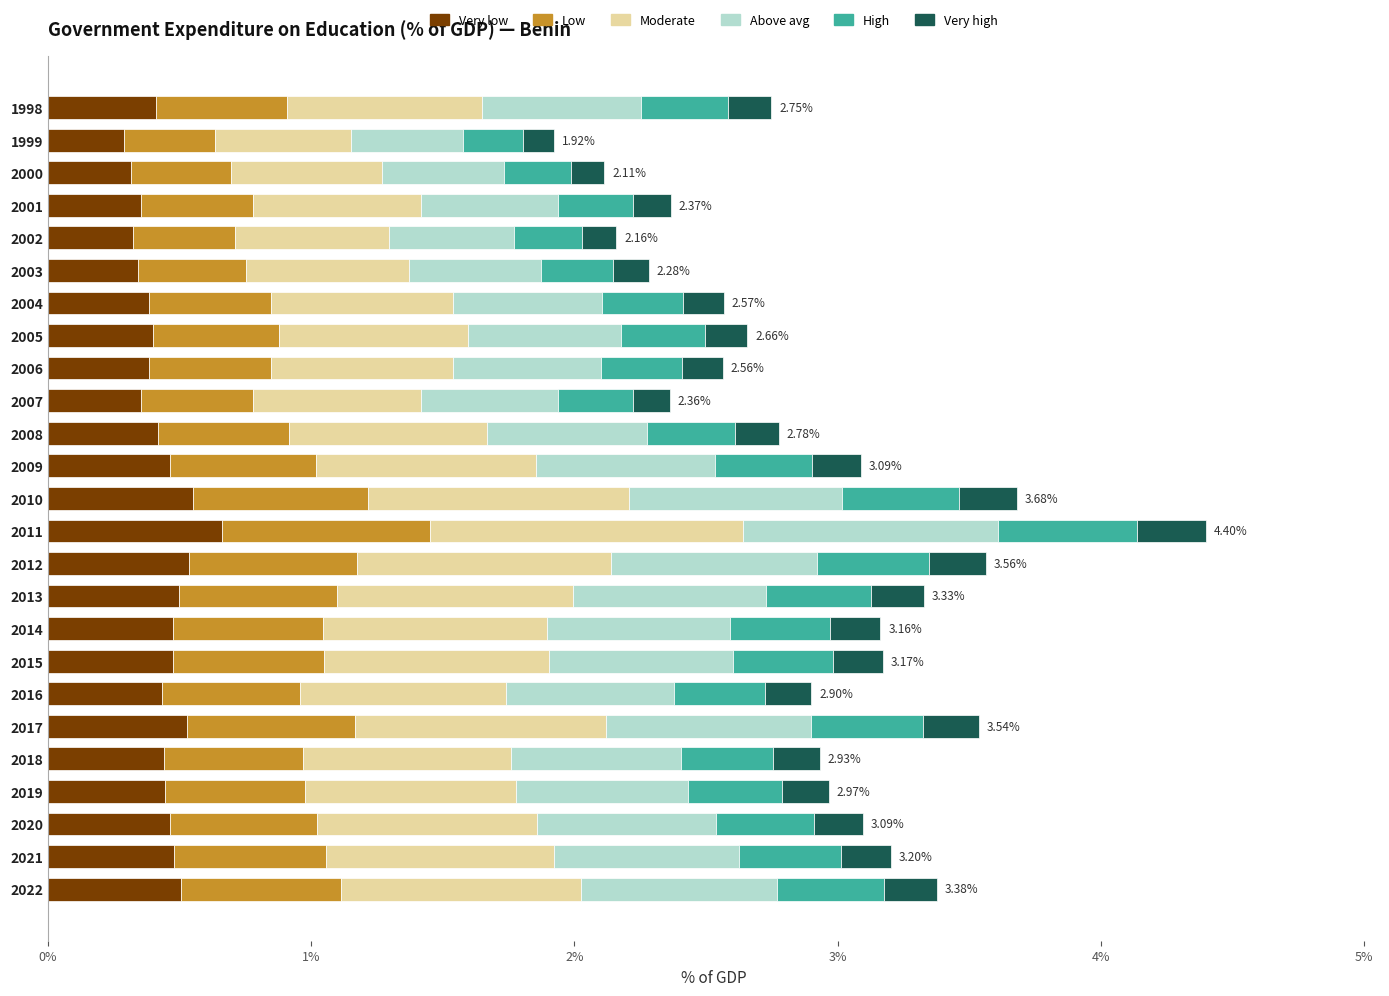

What is the average value of the Very low series?

0.4